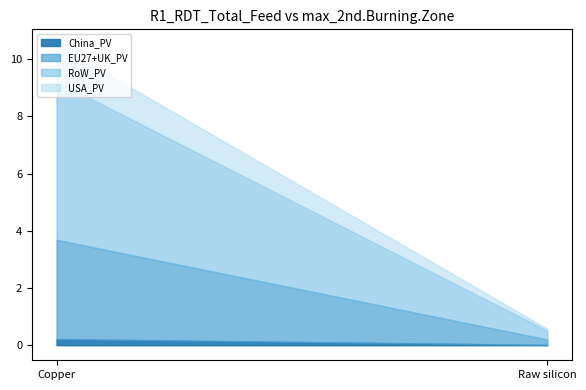

What is the difference between the maximum and minimum values in the EU27+UK_PV series?

3.3